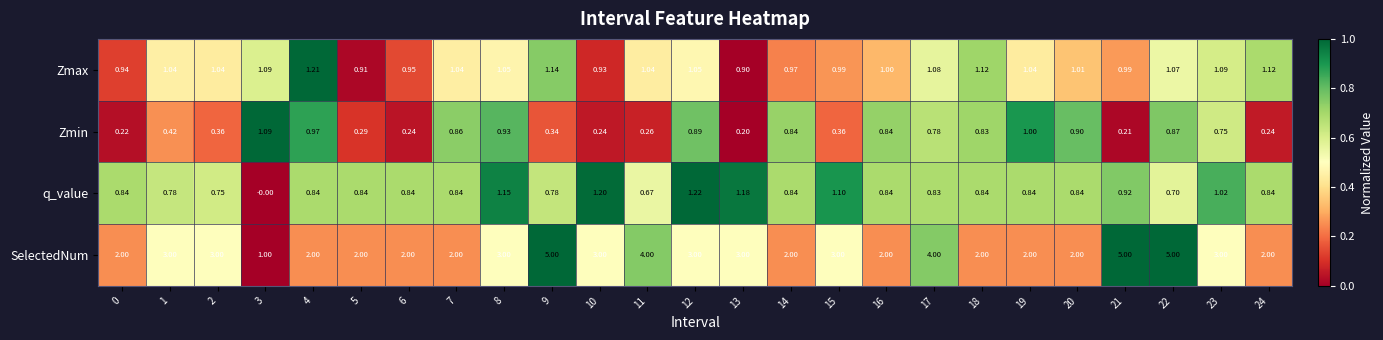

Which series changed the most between 4 and 15?

SelectedNum